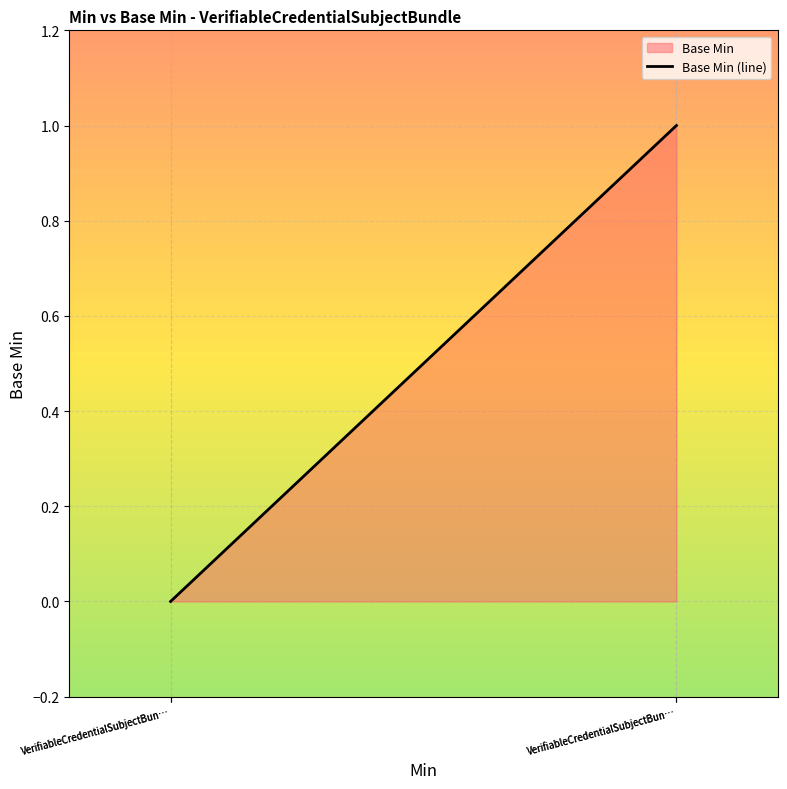

The chart shows a value of 0 at VerifiableCredentialSubjectBun…. True or false?

True